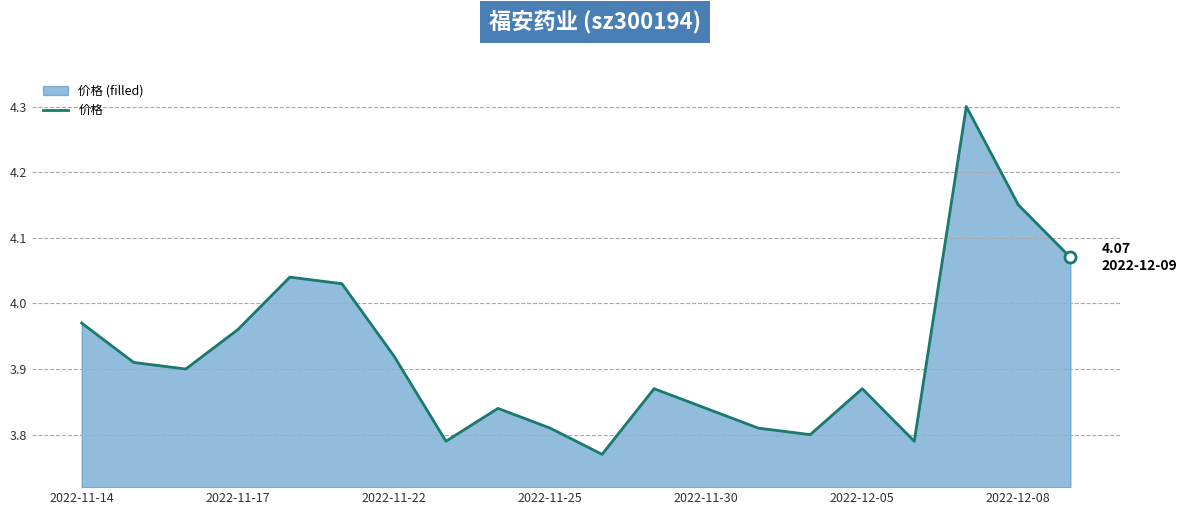

What is the maximum value shown in the chart?

4.3